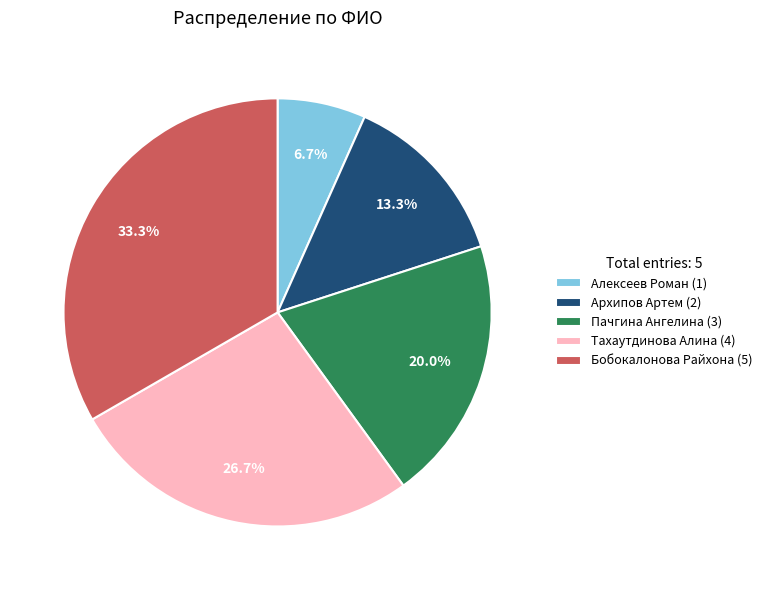

Which category has the smallest portion of the pie?

Алексеев Роман